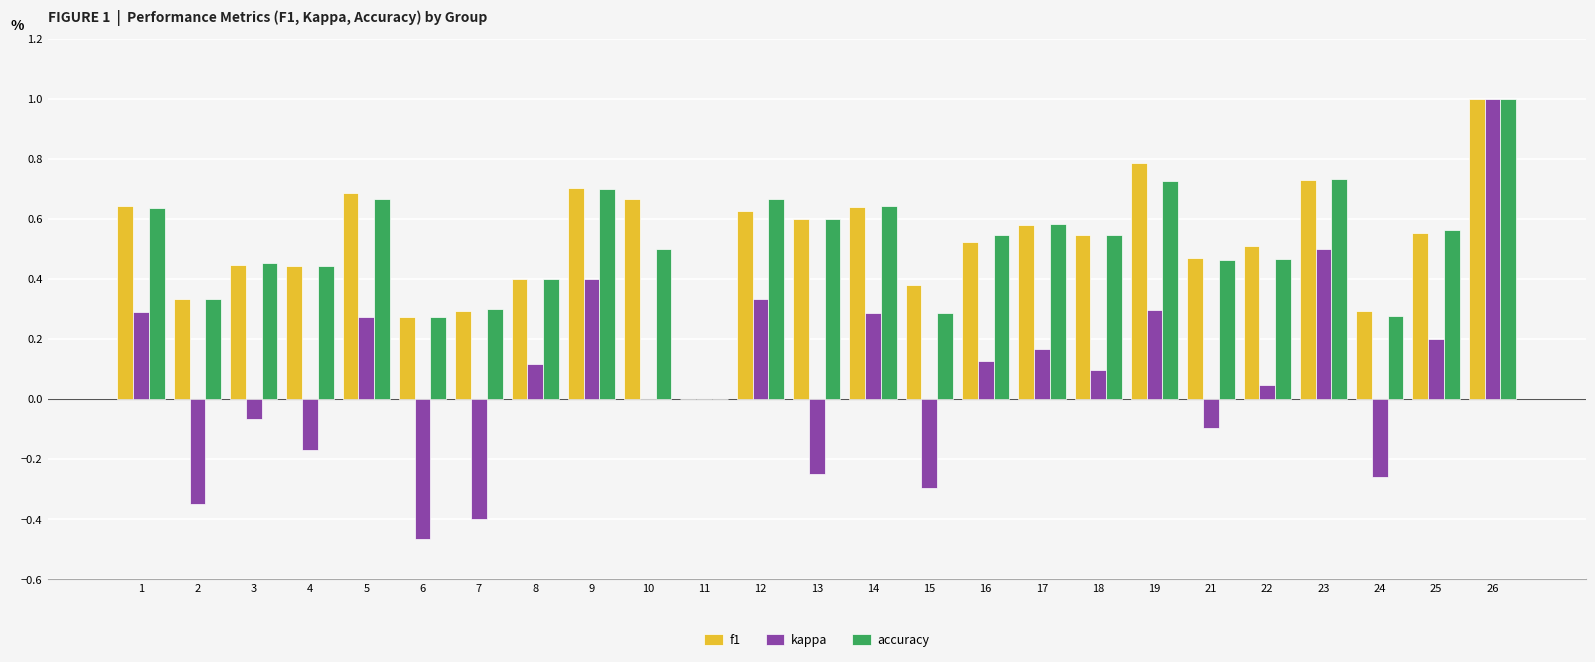

At which category is the sum across all series the highest?

26